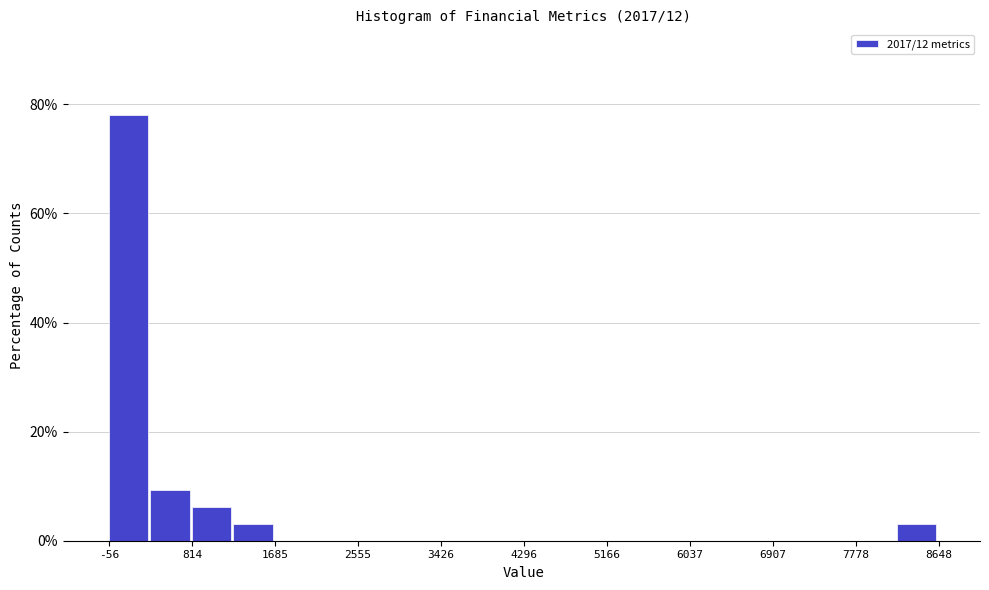

How tall is the bar that spans -100 to 400 on the x-axis? Neither the bar edges nor the heights are printed on the chart, so give them approximately, as read against the axes.

78